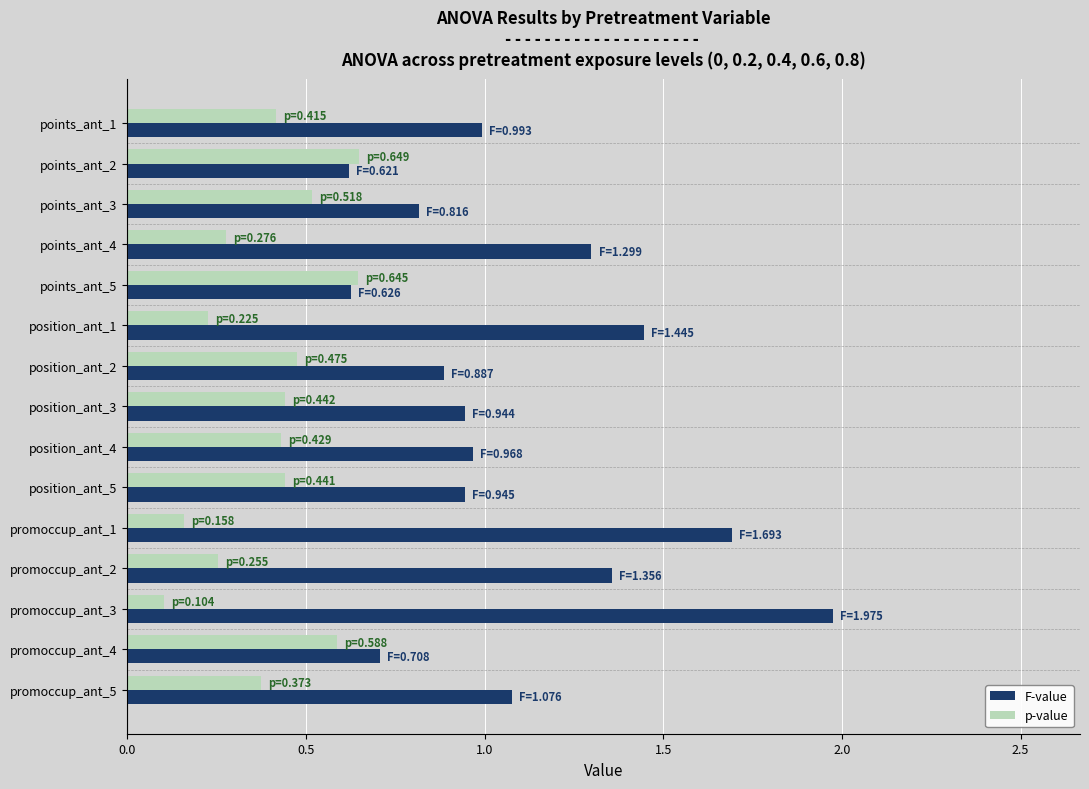

At which category is the sum across all series the highest?

promoccup_ant_3